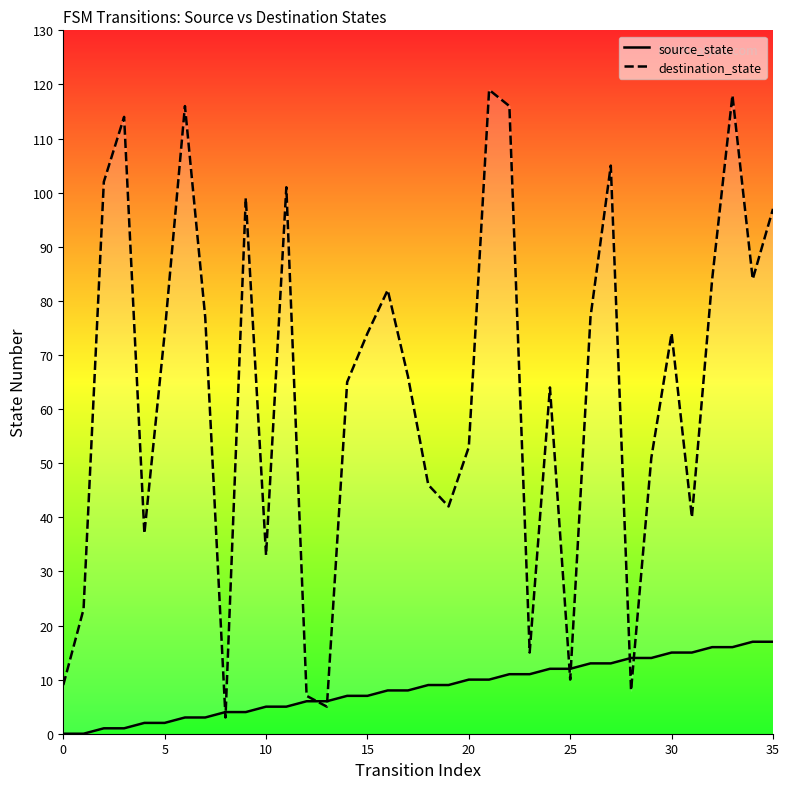

Reading left to right, extract all data points from this chart.

source_state: 0	0	1	1	2	2	3	3	4	4	5	5	6	6	7	7	8	8	9	9	10	10	11	11	12	12	13	13	14	14	15	15	16	16	17	17
destination_state: 9	23	102	114	37	74	116	77	3	99	33	101	7	5	65	74	82	66	46	42	53	119	116	15	64	10	77	105	8	51	74	40	84	118	84	97